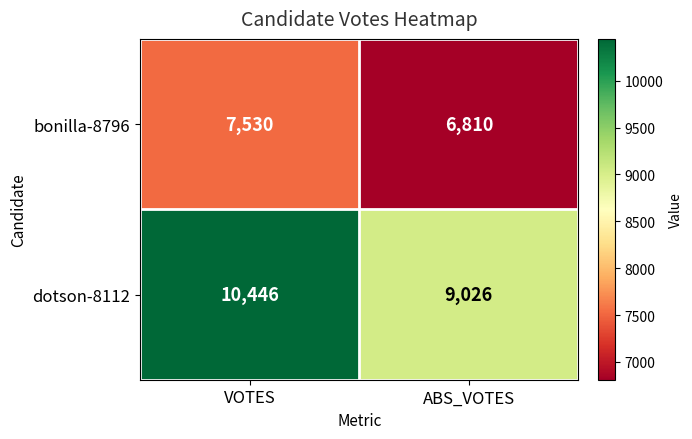

What value does the bonilla-8796 series have at ABS_VOTES, to the nearest 10?

6810